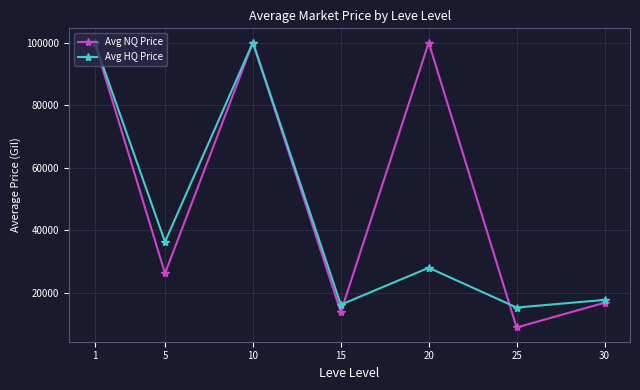

Is this an area chart (filled region under the line)?

No